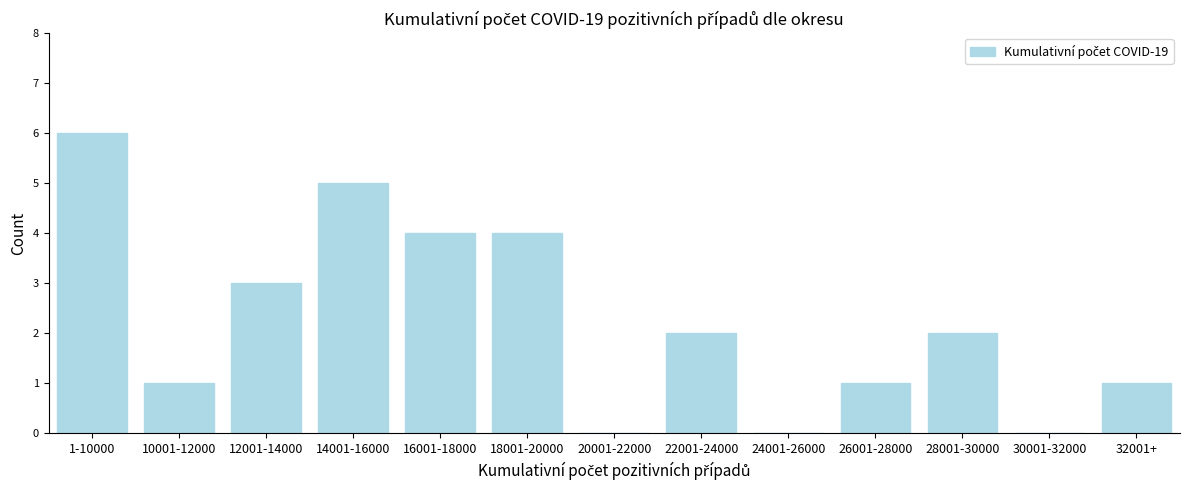

Reading right to left, transcribe all the data shown in this chart.

32001+=1	30001-32000=0	28001-30000=2	26001-28000=1	24001-26000=0	22001-24000=2	20001-22000=0	18001-20000=4	16001-18000=4	14001-16000=5	12001-14000=3	10001-12000=1	1-10000=6